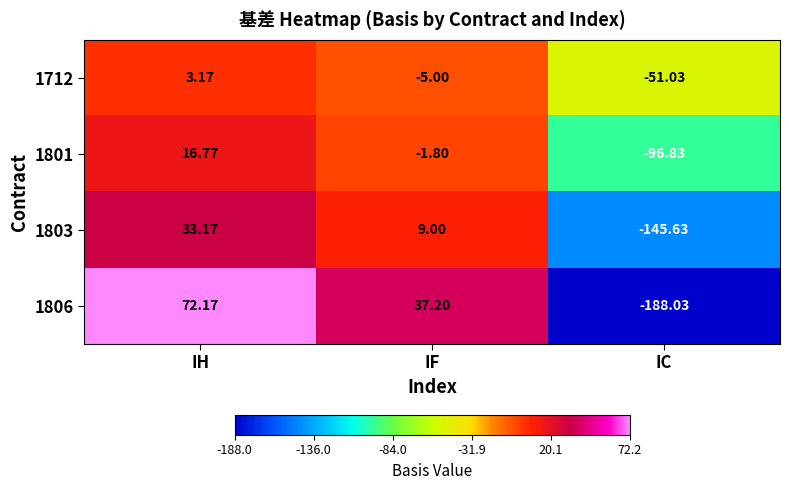

At which category does the chart reach its peak across all series?

IH